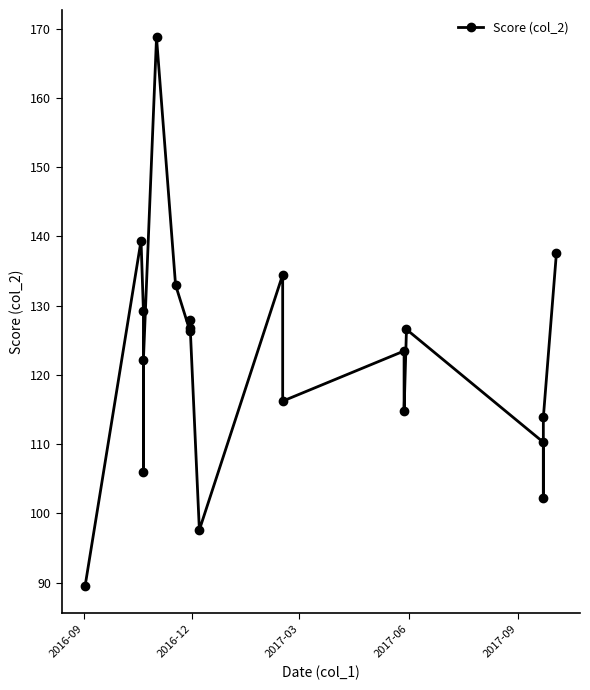

Reading right to left, transcribe all the data shown in this chart.

137.6	113.8	102.2	110.3	126.6	114.8	123.5	116.2	134.5	97.6	128.0	126.7	126.4	133.0	168.7	122.2	105.9	129.2	139.4	89.5